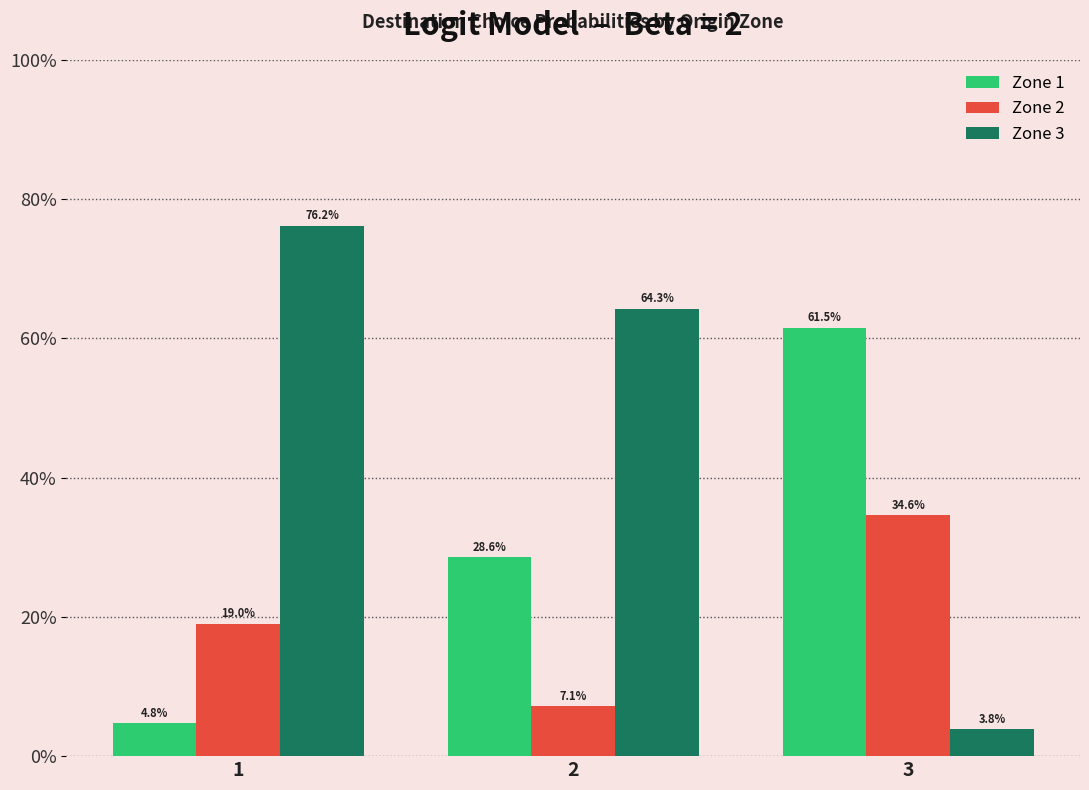

Are the bars grouped side by side (vs. stacked)?

Yes